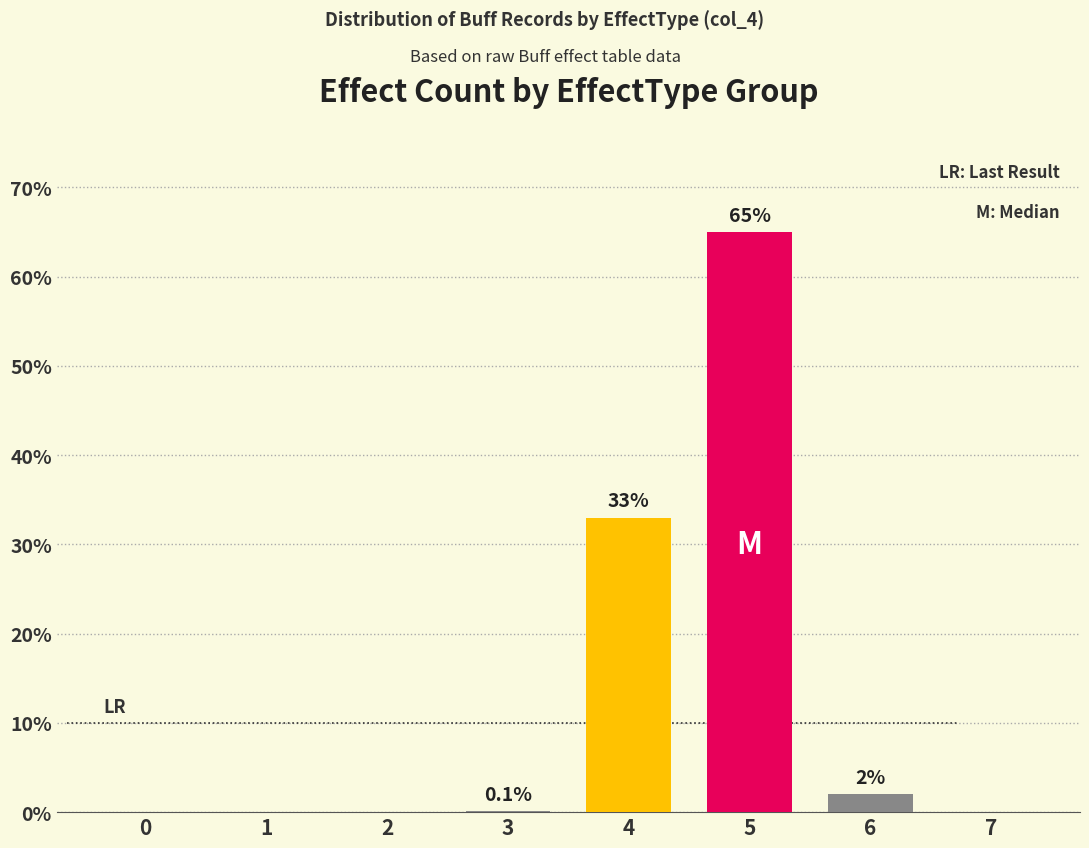

The value at 0 is 0.0. True or false?

True